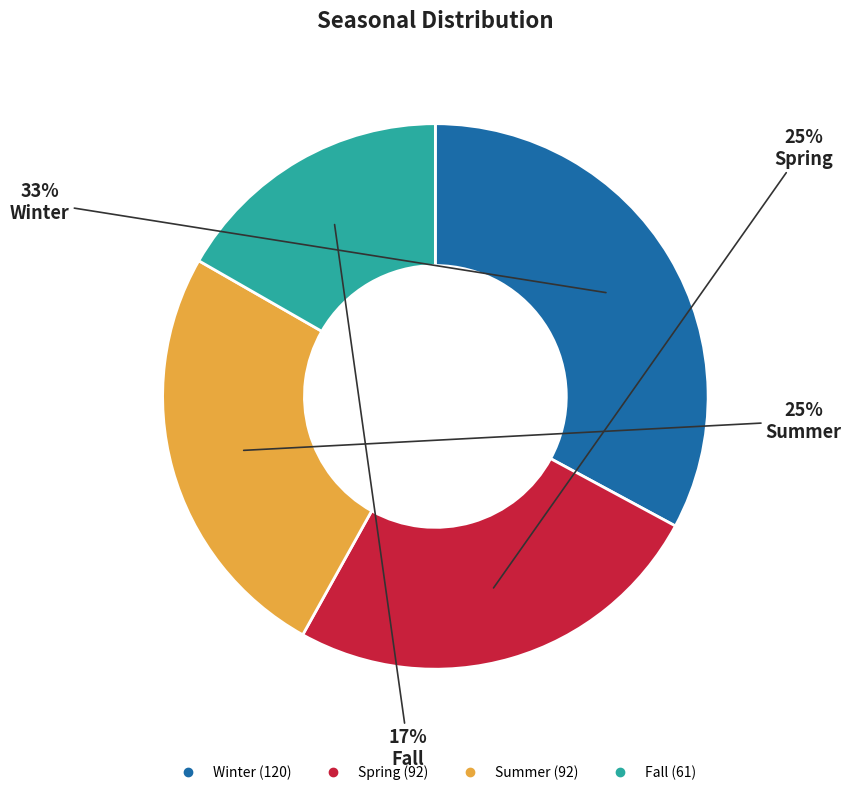

To the nearest percent, what percentage of the pie is Winter?

33%